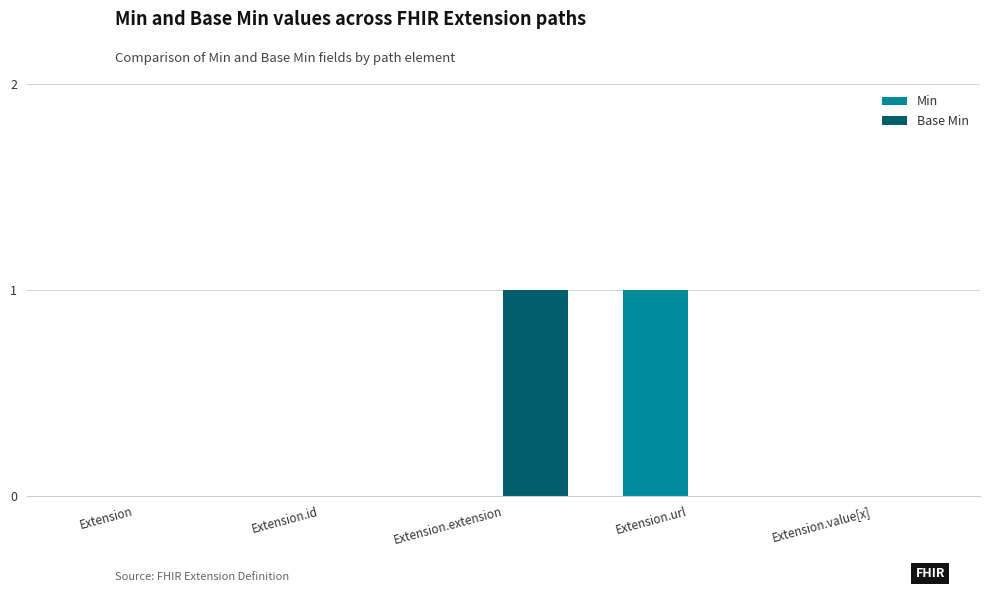

What are all the series names shown in the legend?

Min, Base Min